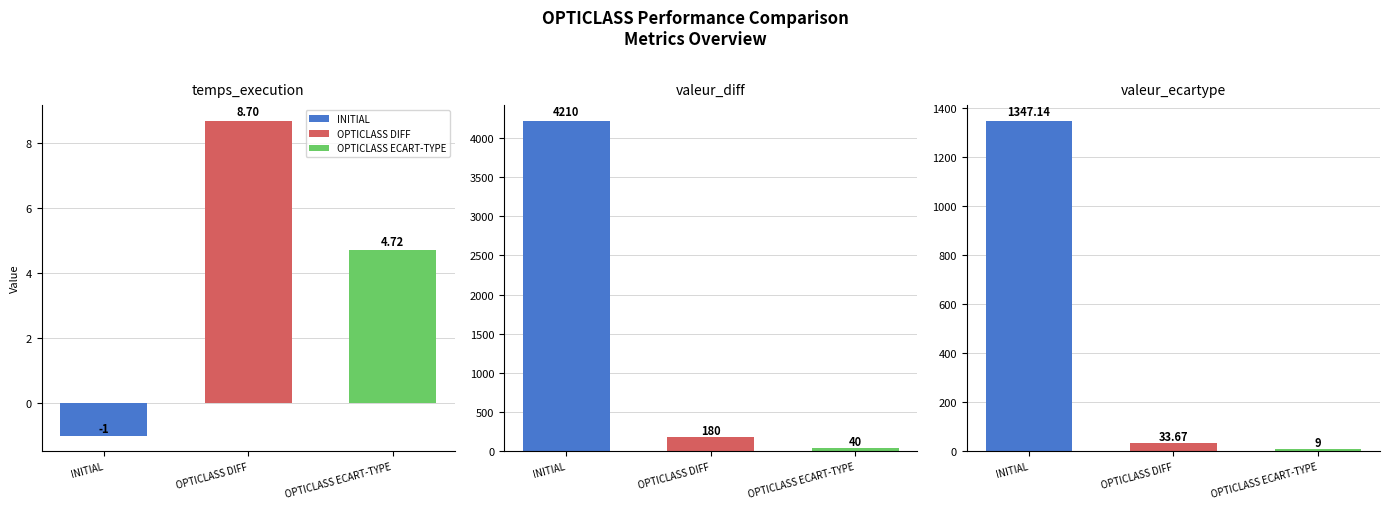

What are all the series names shown in the legend?

INITIAL, OPTICLASS DIFF, OPTICLASS ECART-TYPE